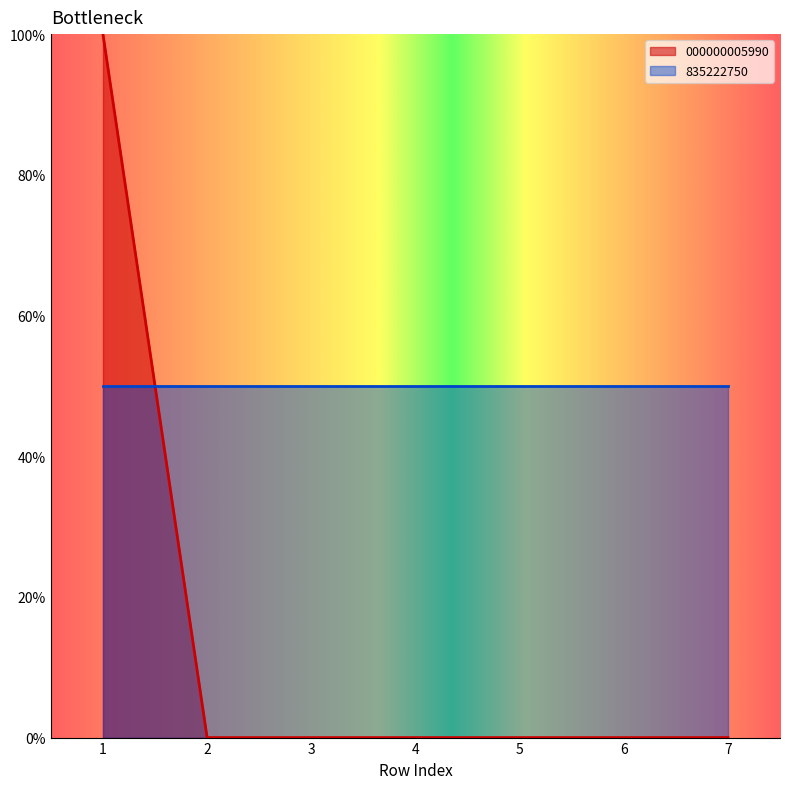

At which label is the value closest to 50?

1